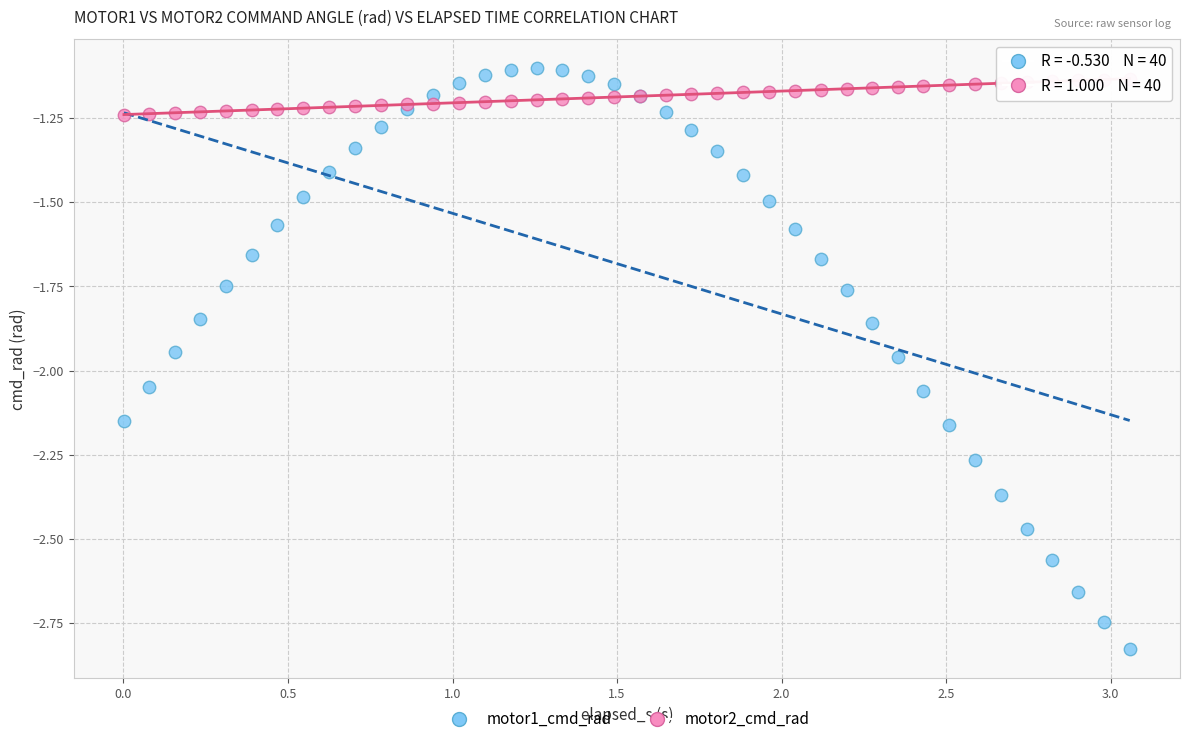

Which series reaches the minimum Y coordinate?

motor1_cmd_rad